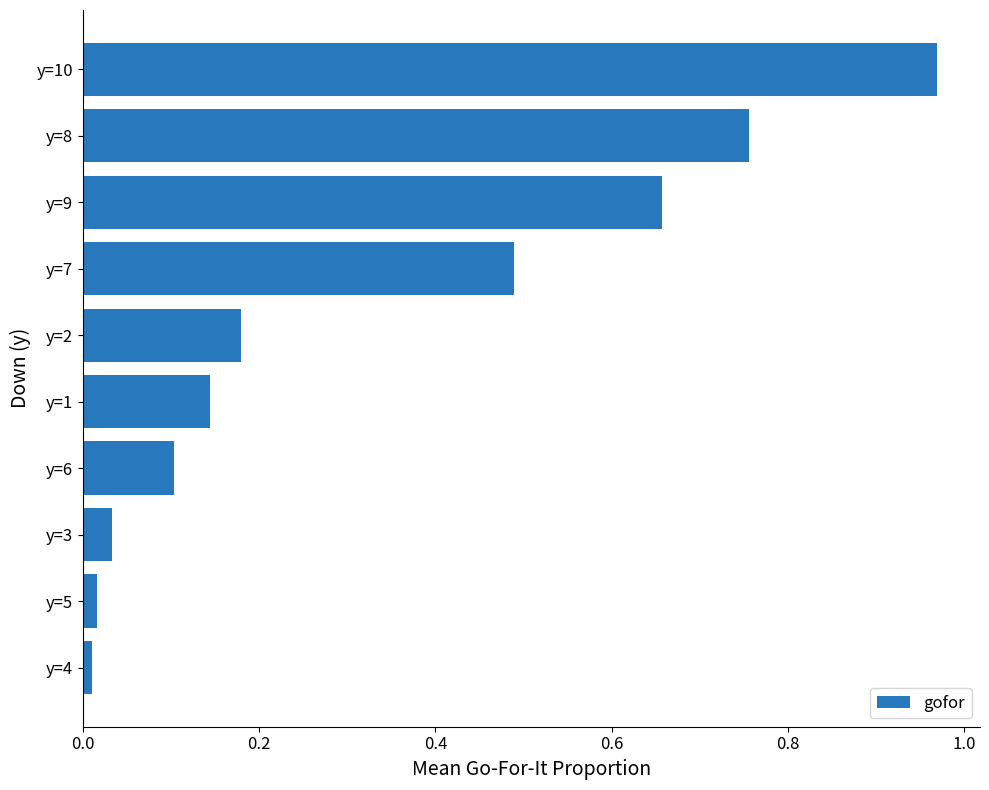

The value at y=2 is 0.1. True or false?

False